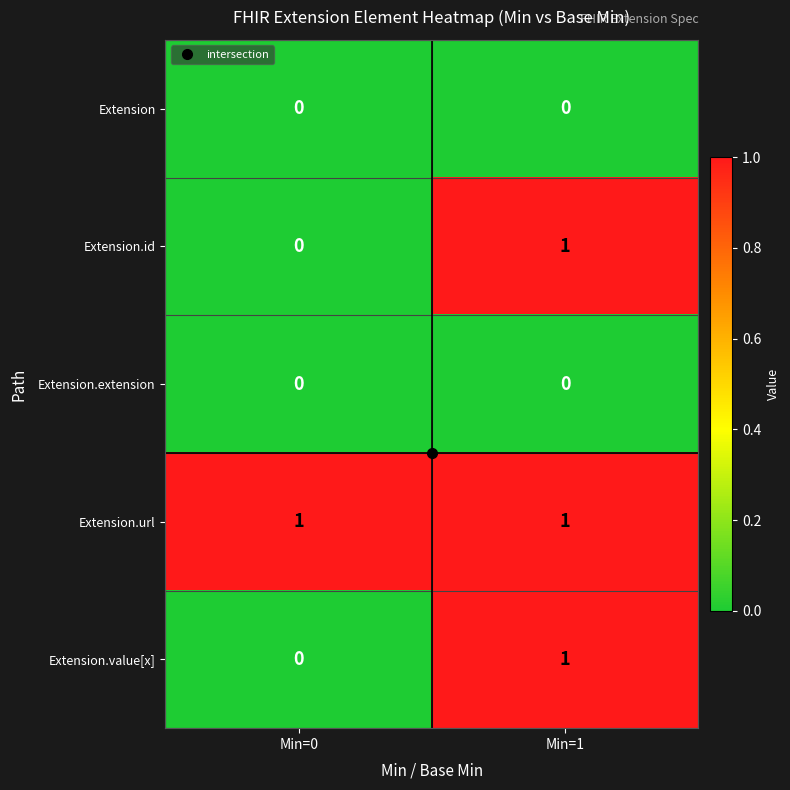

Count the number of data series in this chart.

5